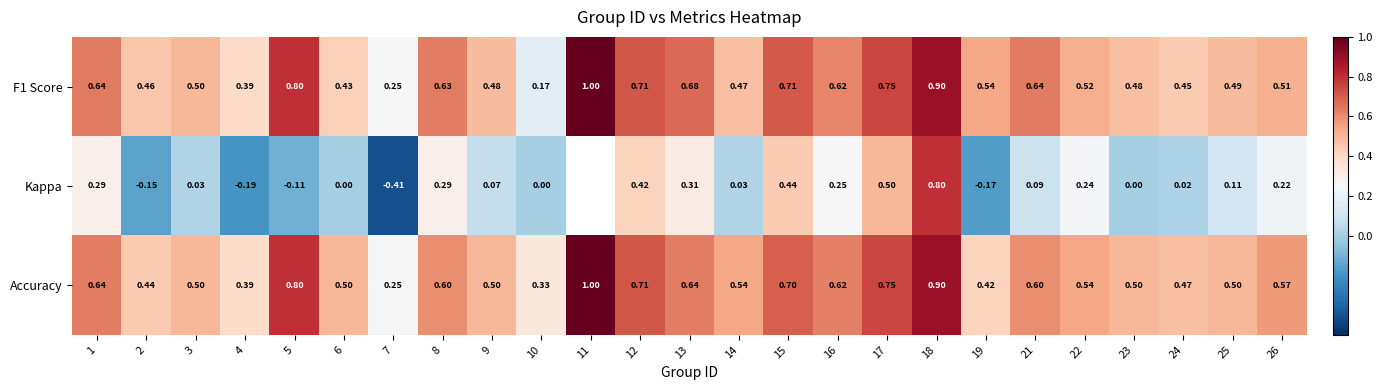

What is the total value across all series at 18?

2.6